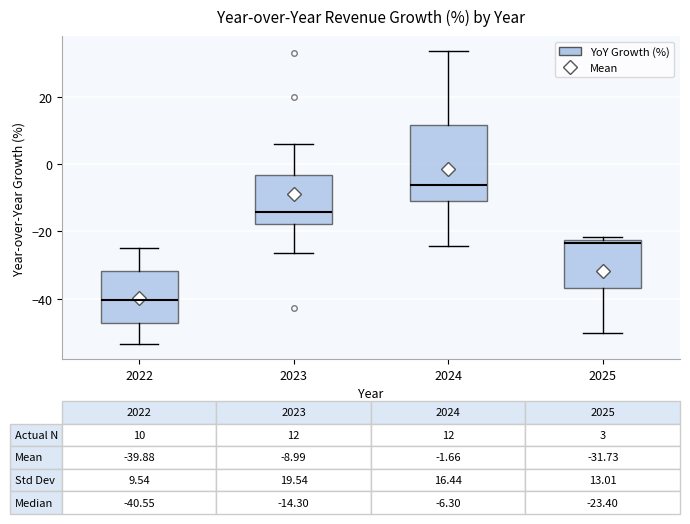

Comparing the boxes themselves (not the whiskers), which one is the tallest?

2024